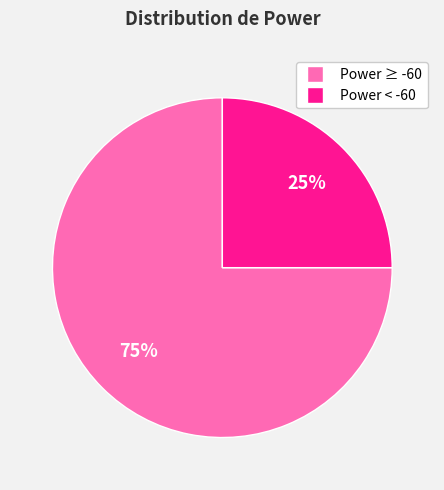

To the nearest percent, what is the difference between the largest and smallest slice percentages?

50%